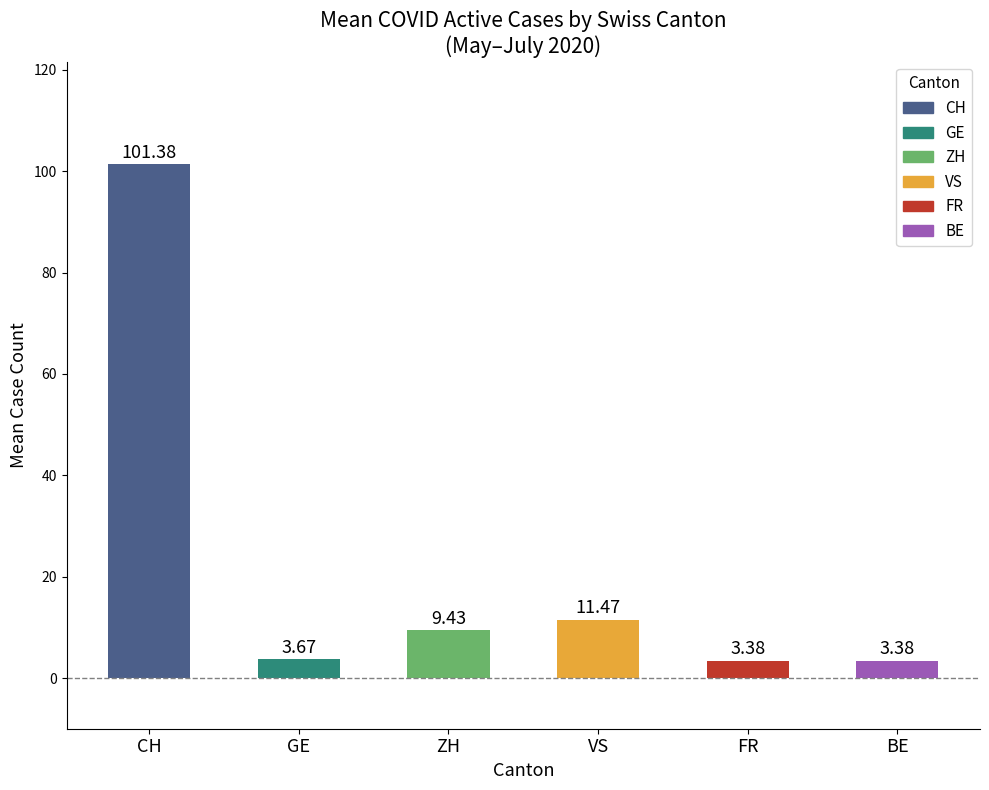

What is the ratio of the value at CH to the value at FR?

30.0